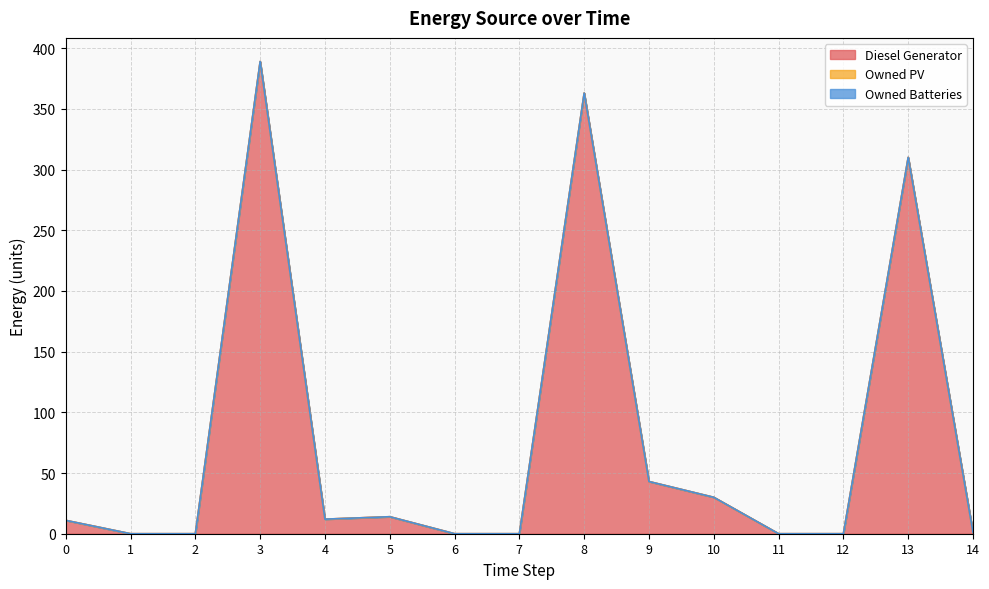

How many lines are shown in the chart?

3